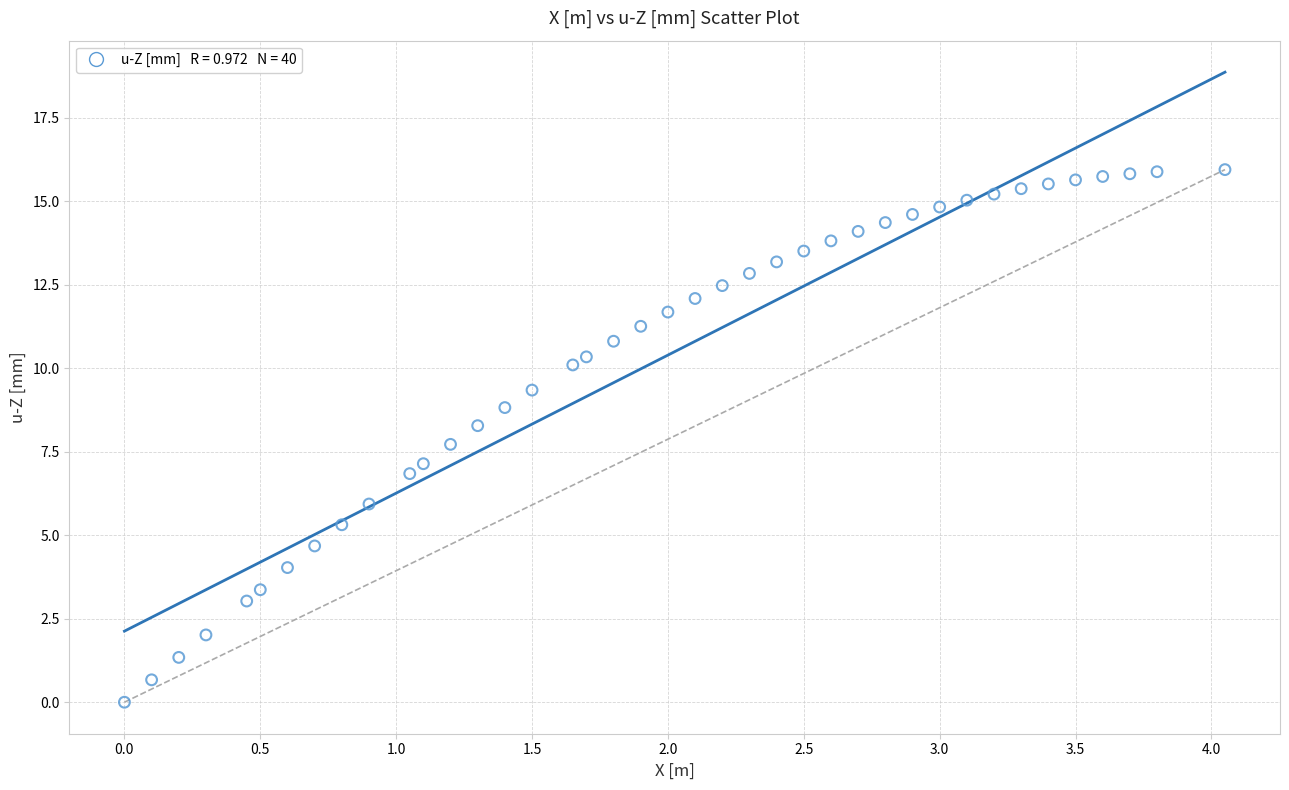

What is the range of Y values (max minus min)?

15.9